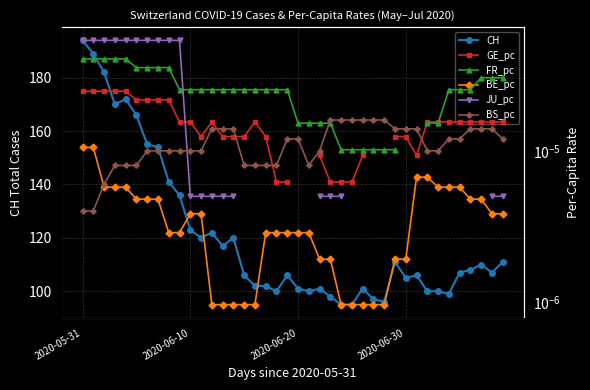

The BE_pc series shows 0.0 at 18. True or false?

True